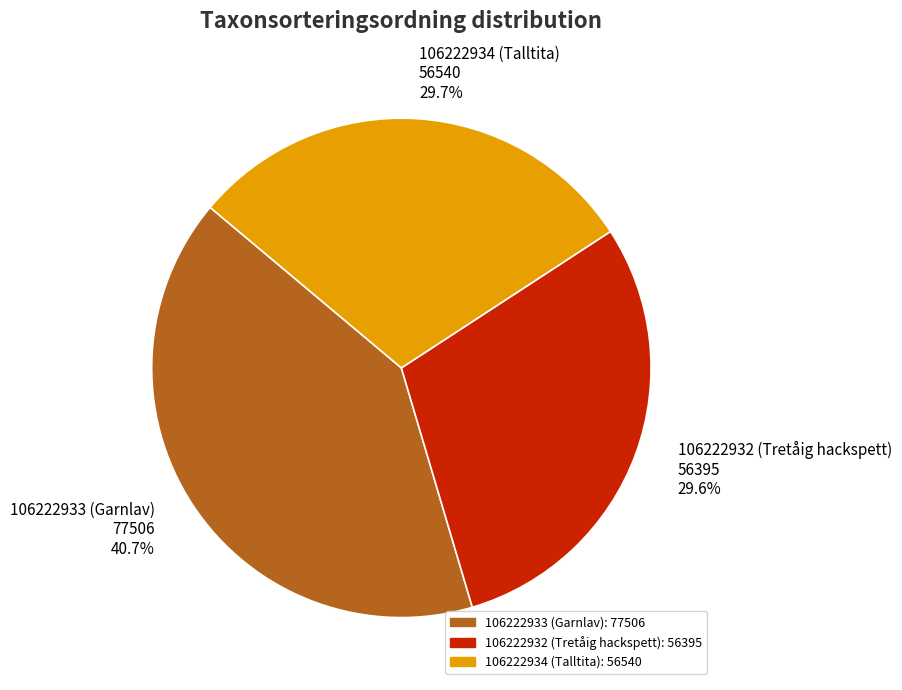

What is the total percentage of 106222932 (Tretåig hackspett) and 106222933 (Garnlav)?

70.3%